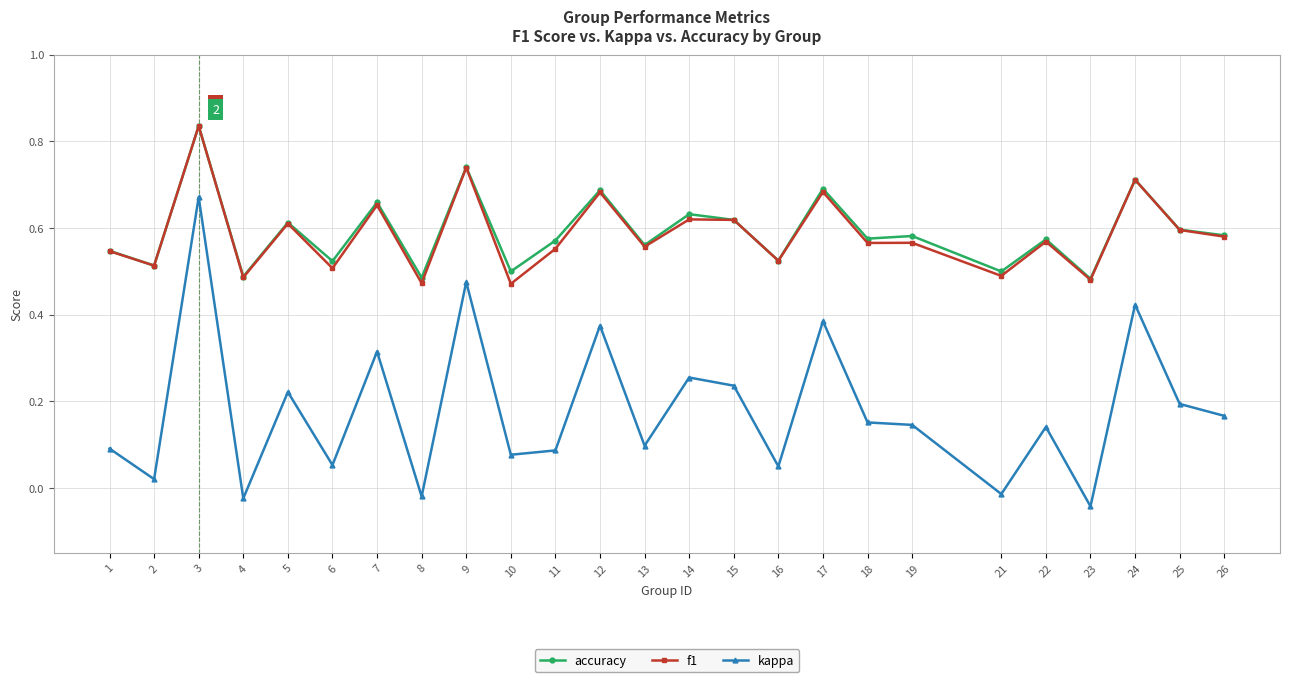

True or false: kappa and f1 cross at least once.

False